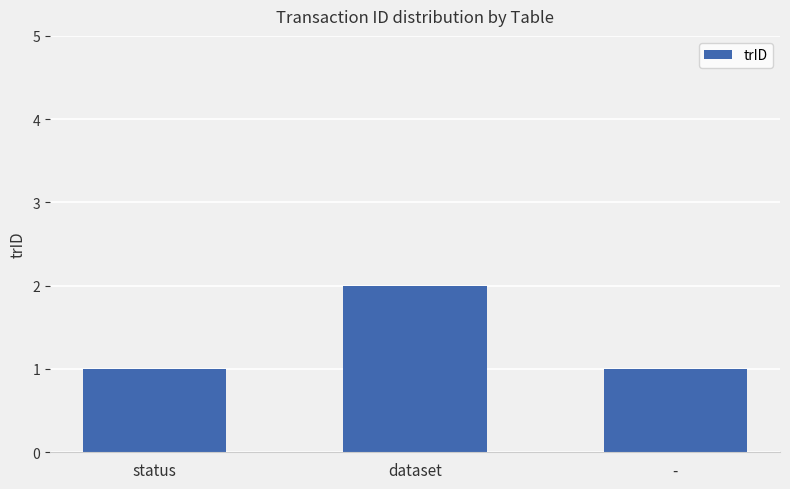

Reading left to right, transcribe all the data shown in this chart.

1	2	1